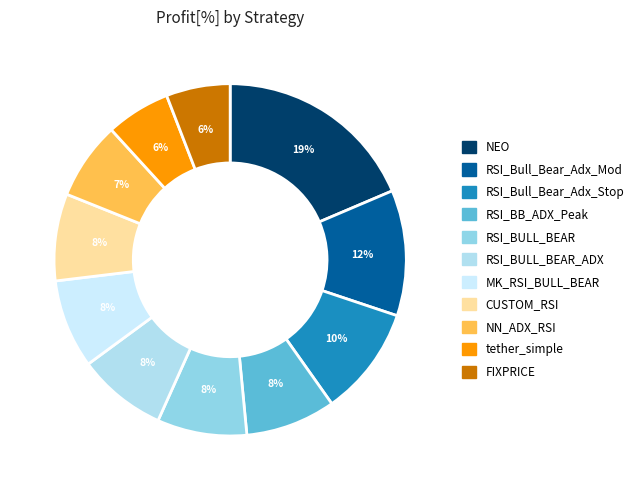

To the nearest percent, what is the difference between the largest and smallest slice percentages?

13%